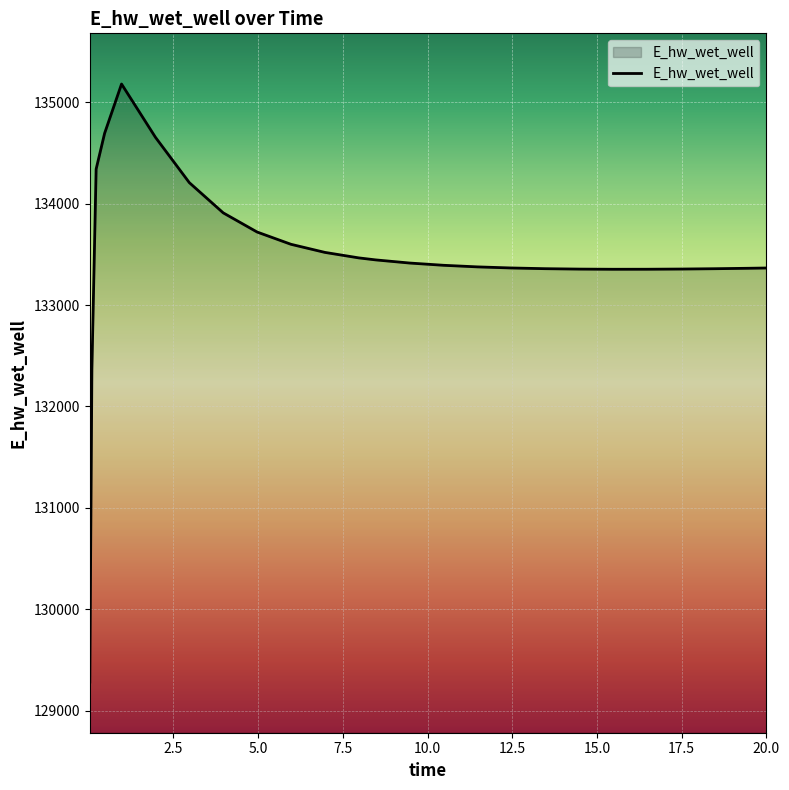

What is the difference between the maximum and minimum values?

5900.0